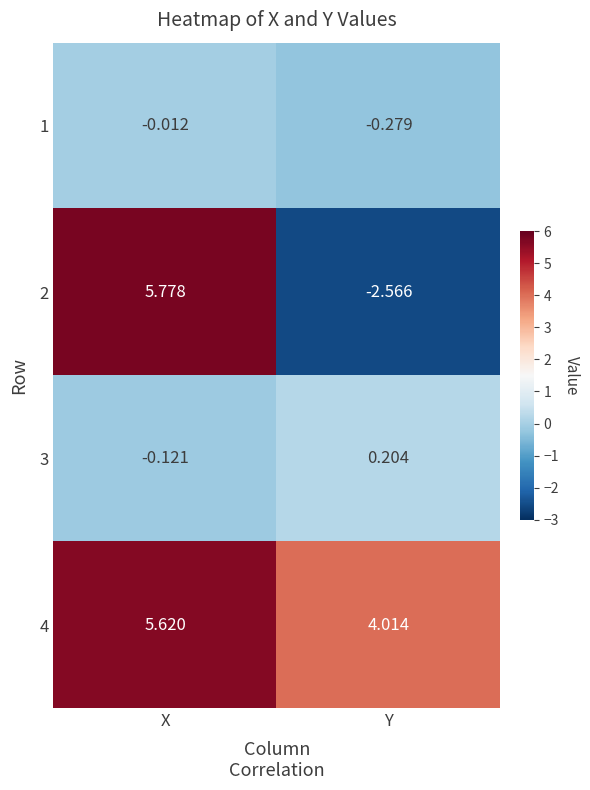

Where does the 4 series first go above 5?

X